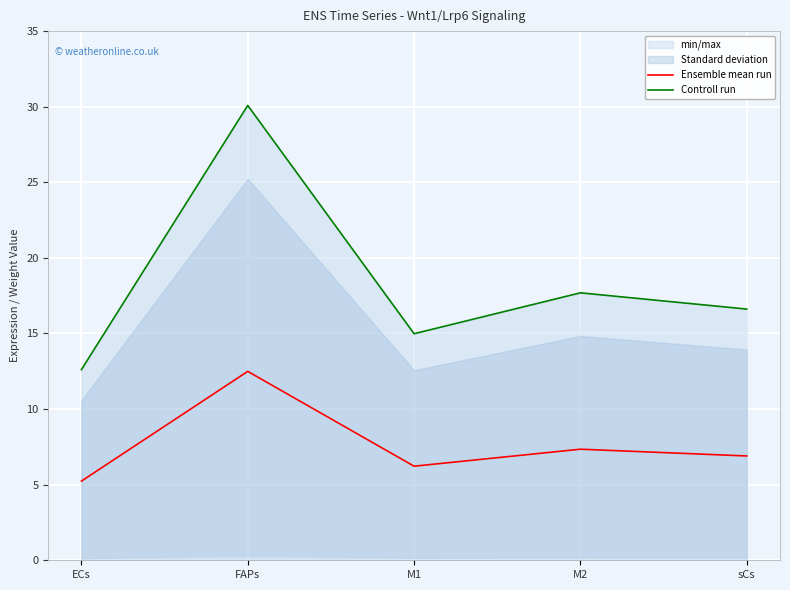

Between FAPs and ECs, which is larger?

FAPs